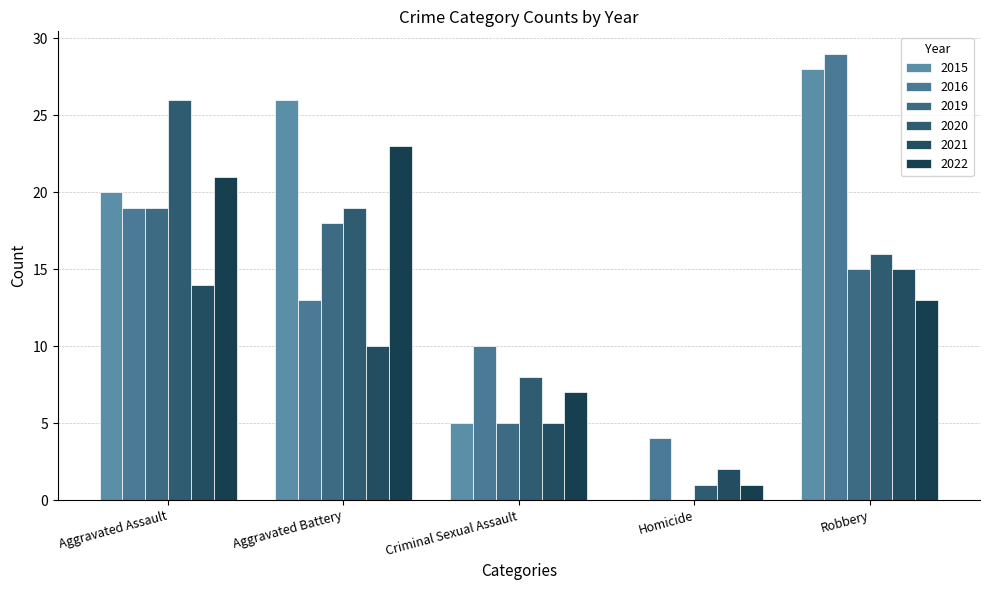

Where is 2015 nearest to the value 14?

Aggravated Assault